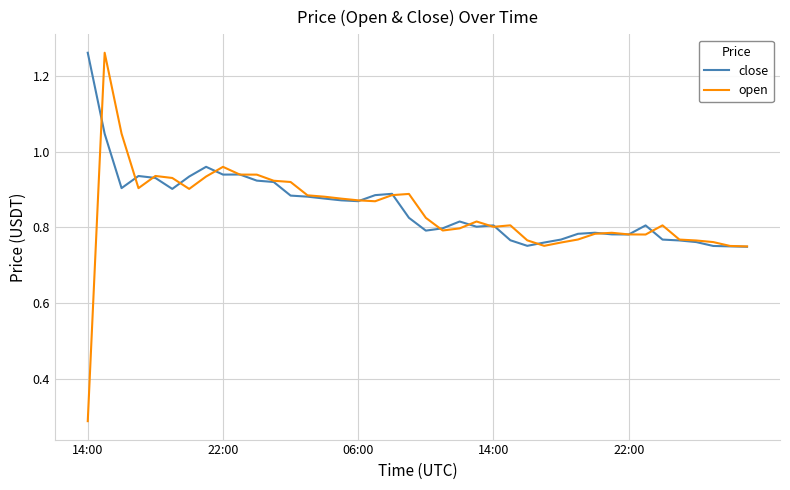

Which series has the widest spread of values?

open